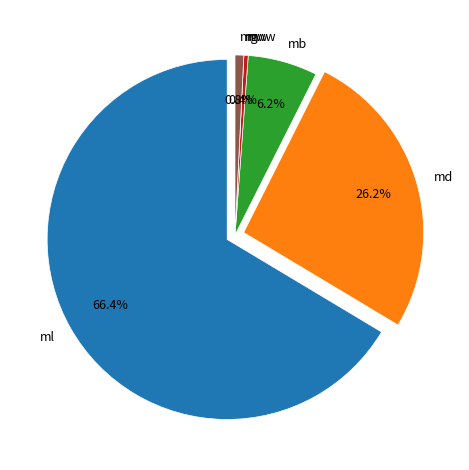

How many segments does this pie chart have?

4